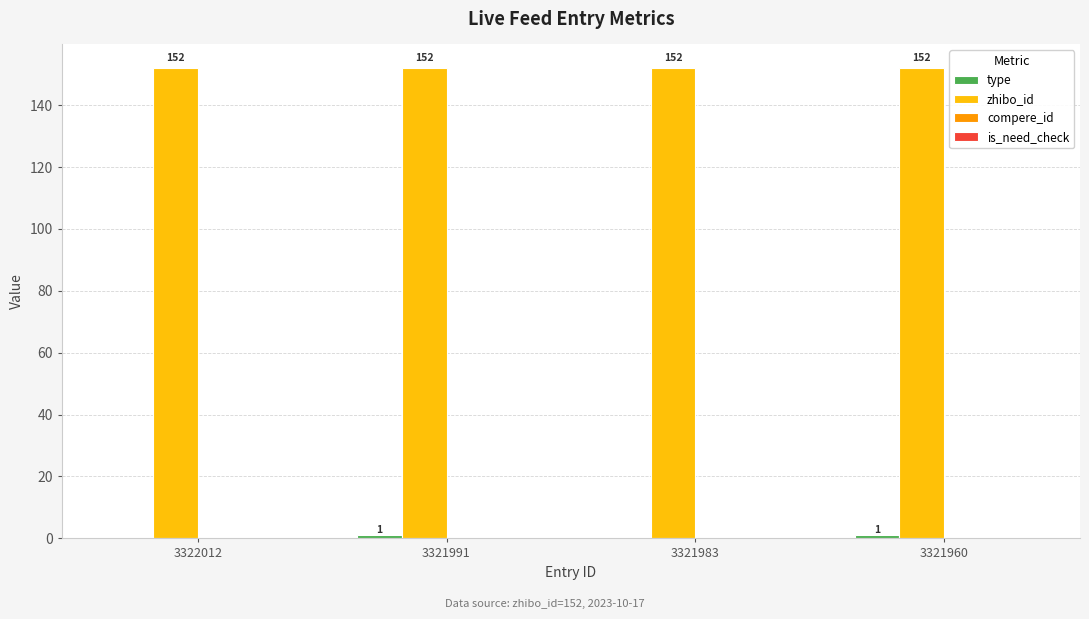

True or false: zhibo_id has a value of 215 at 3321991.

False